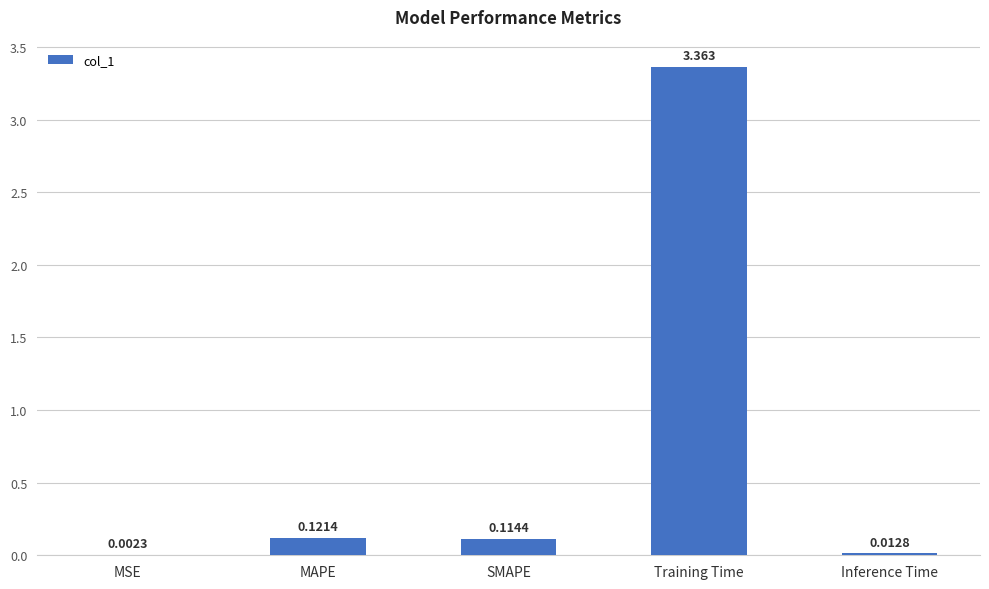

Between Inference Time and SMAPE, which is larger?

SMAPE